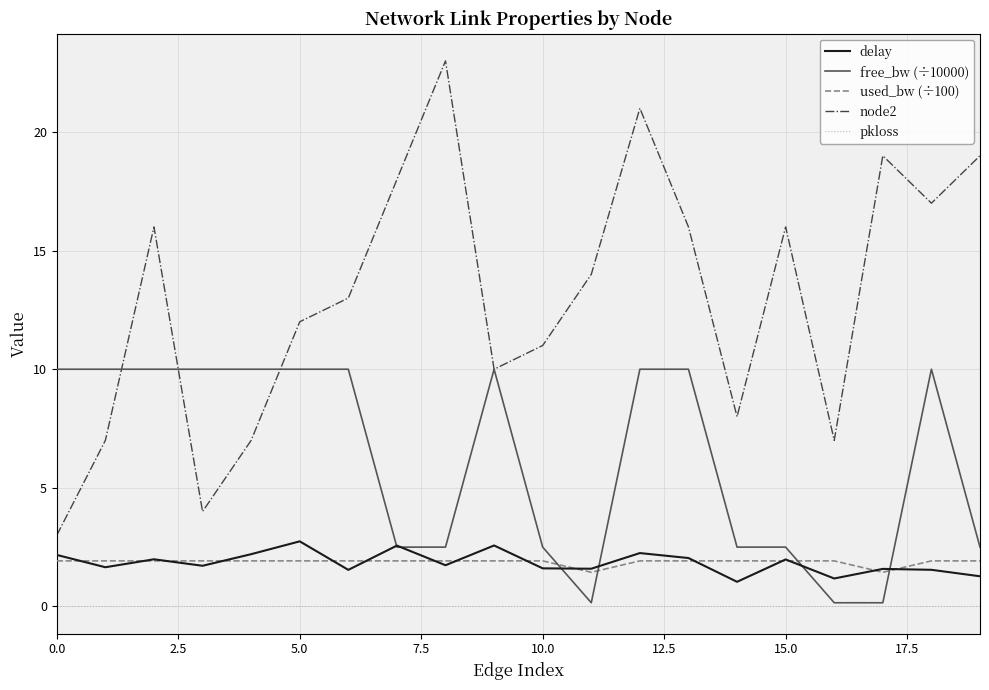

Which series has the largest total across all categories?

node2